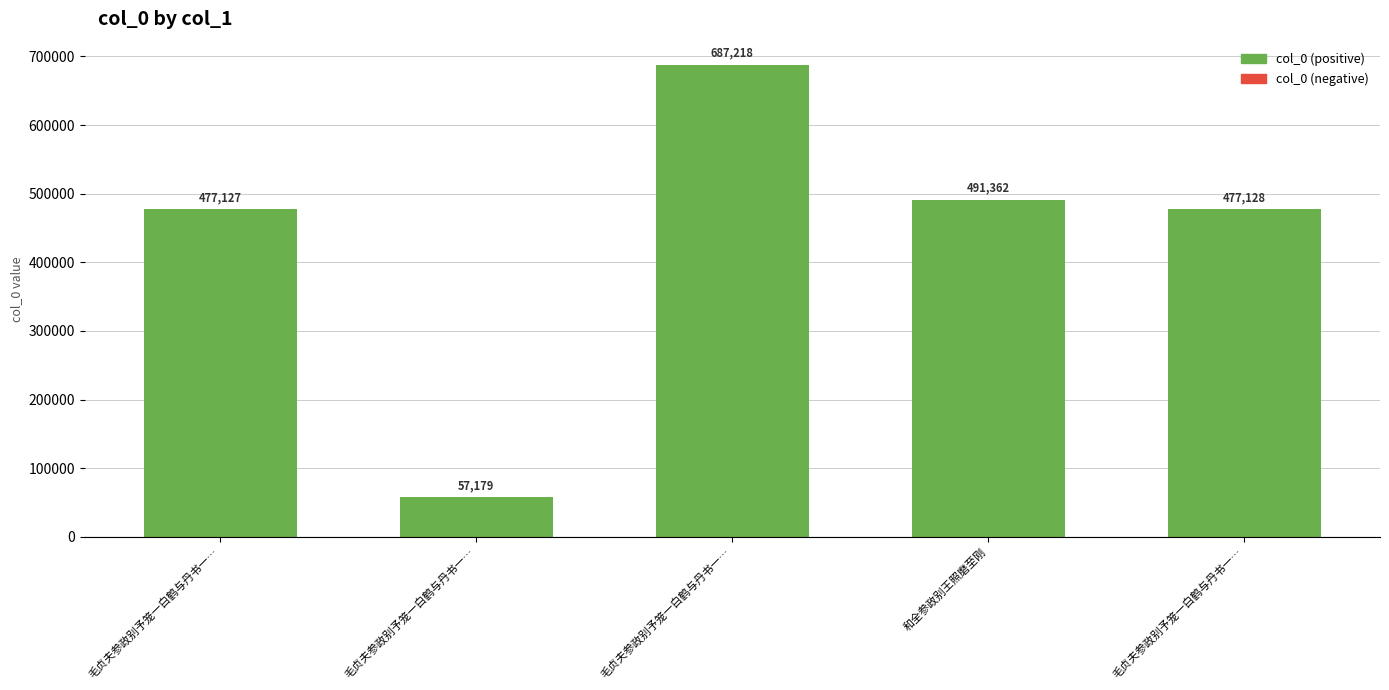

What value does the data have at 毛贞夫参政别予笼一白鹤与丹书一…, to the nearest 10?

687220